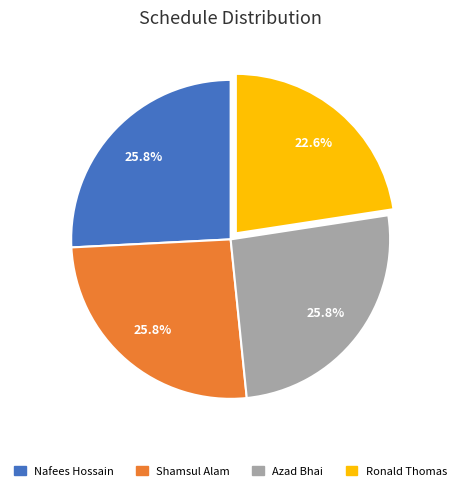

Which has a higher value, Ronald Thomas or Shamsul Alam?

Shamsul Alam